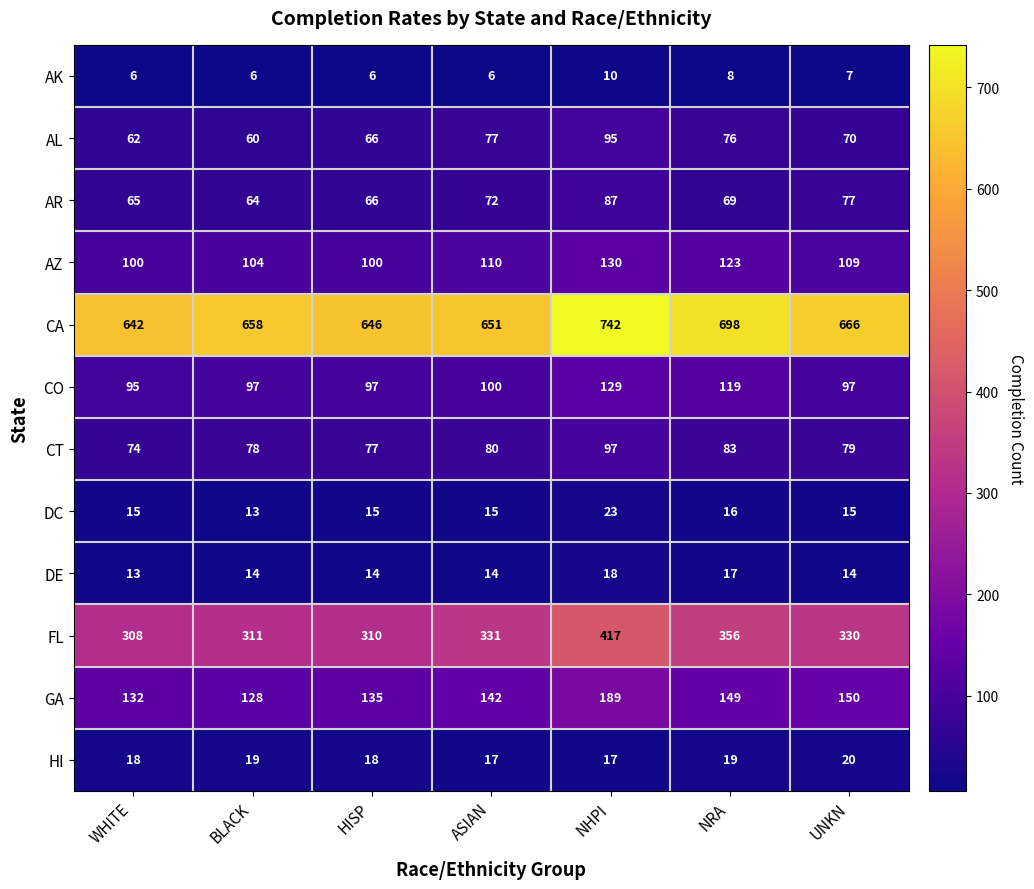

What is the maximum value shown in the chart?

742